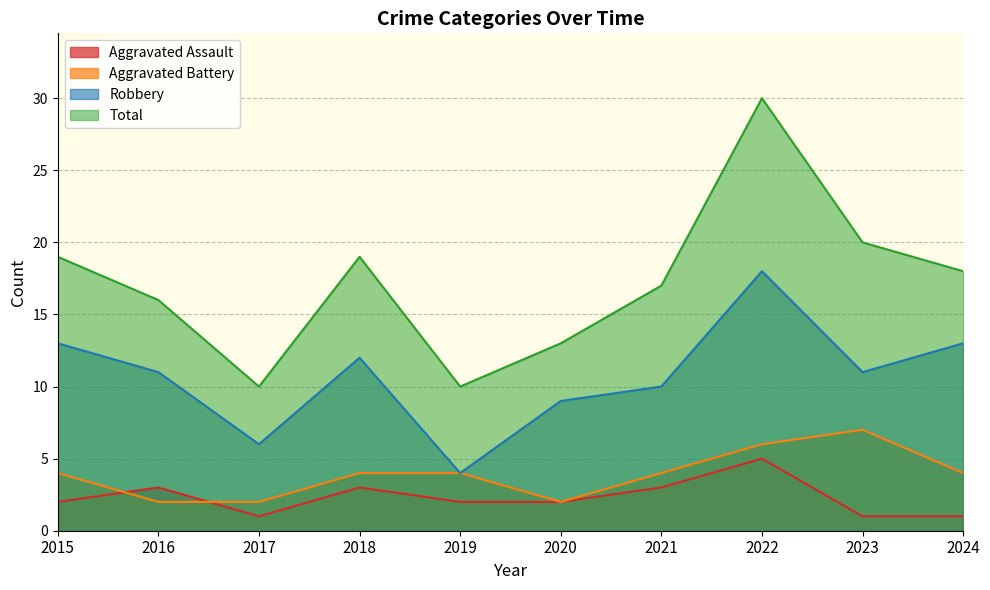

Which series has the largest total across all categories?

Total